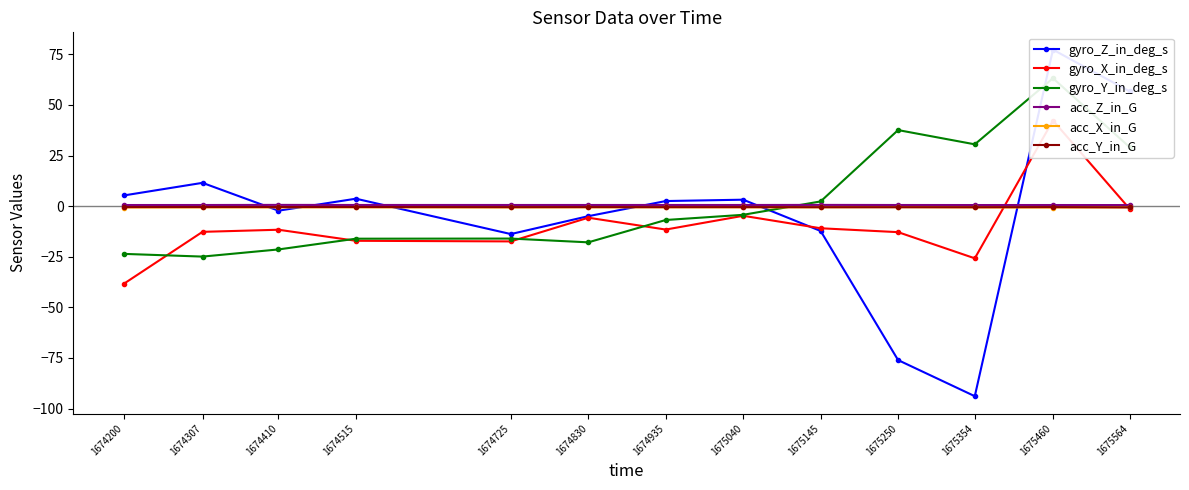

Which series changed the most between 1675145 and 1675460?

gyro_Z_in_deg_s